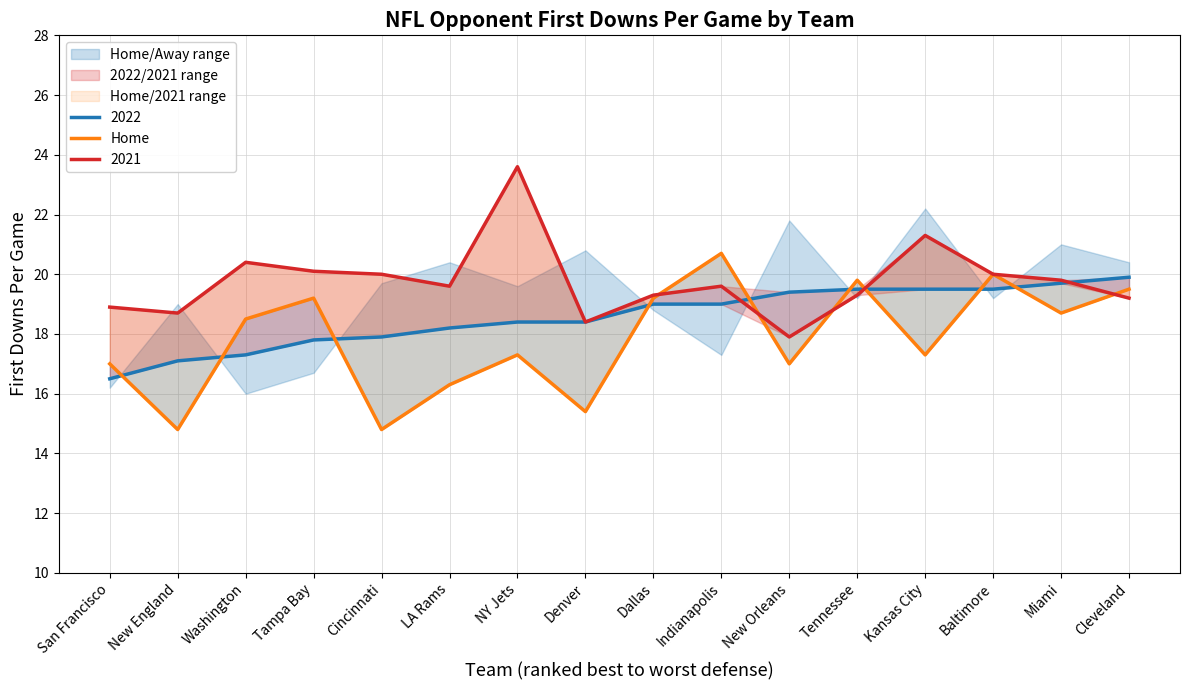

Where is the first local maximum?

Tampa Bay